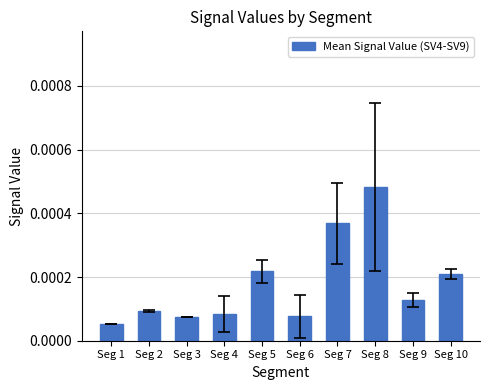

Count the values in the range 0 to 1.

10